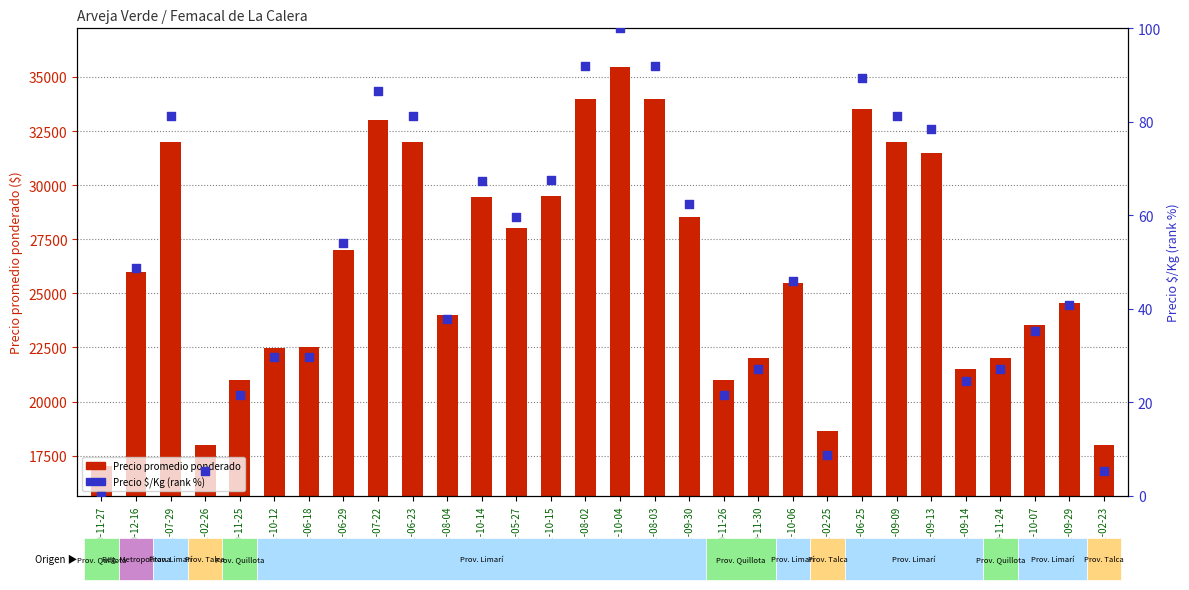

Which series reaches the minimum Y coordinate?

Precio $/Kg (rank %)